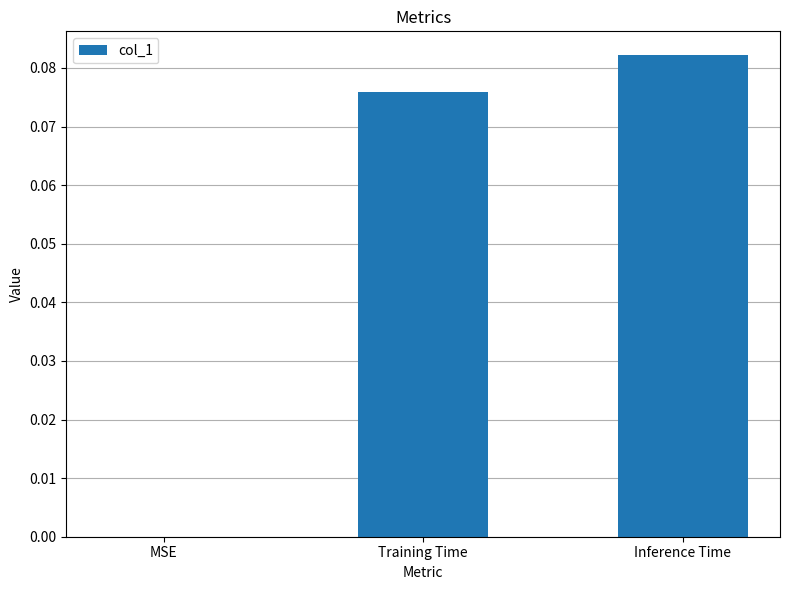

The chart shows a value of 0.0 at MSE. True or false?

True